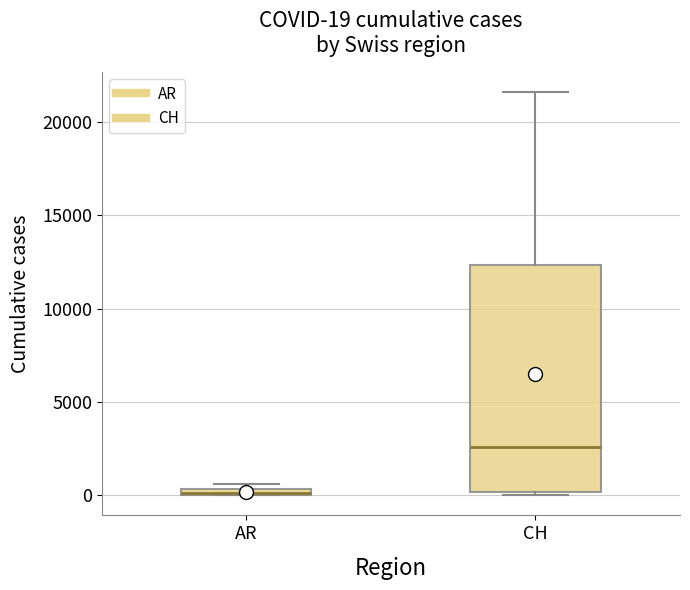

Which box is the tallest, from its lower edge to its upper edge?

CH